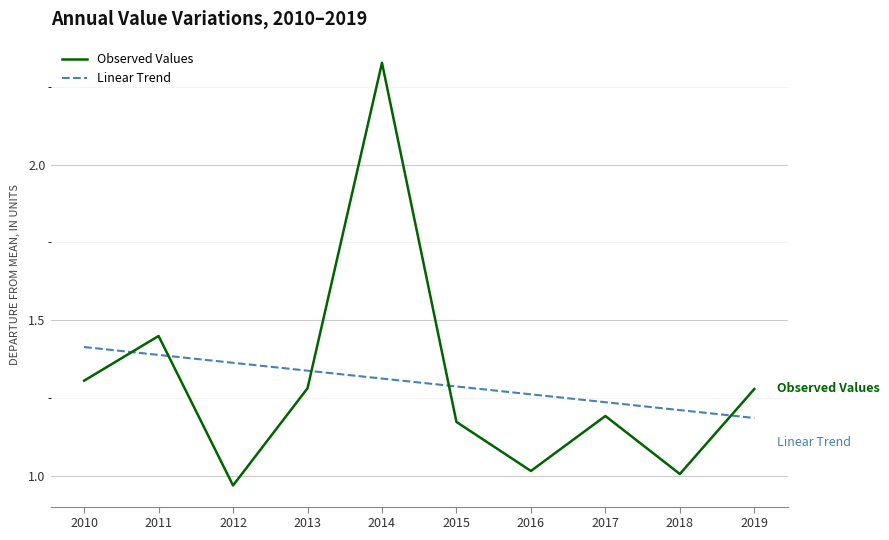

How many lines are shown in the chart?

2